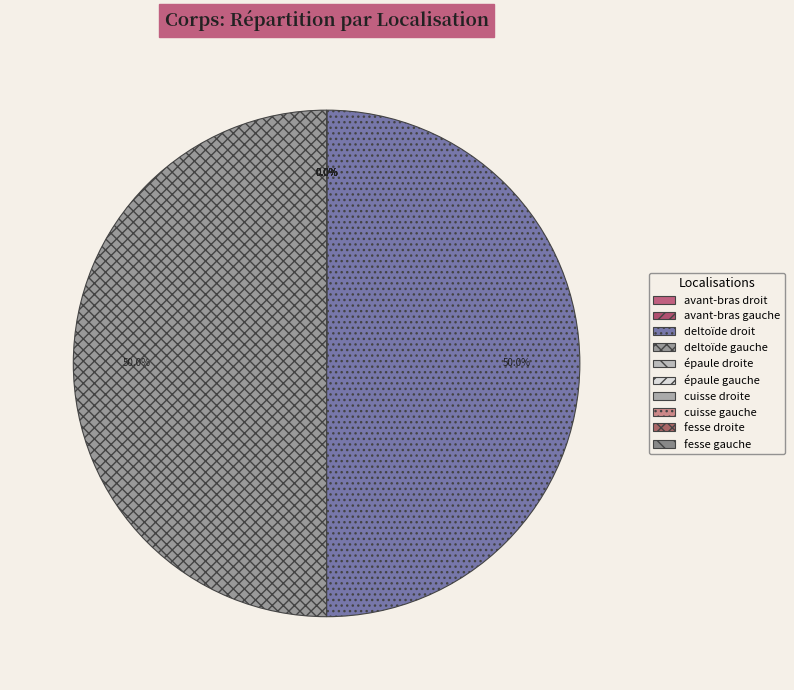

Combined, do avant-bras gauche and avant-bras droit account for over 50%?

No